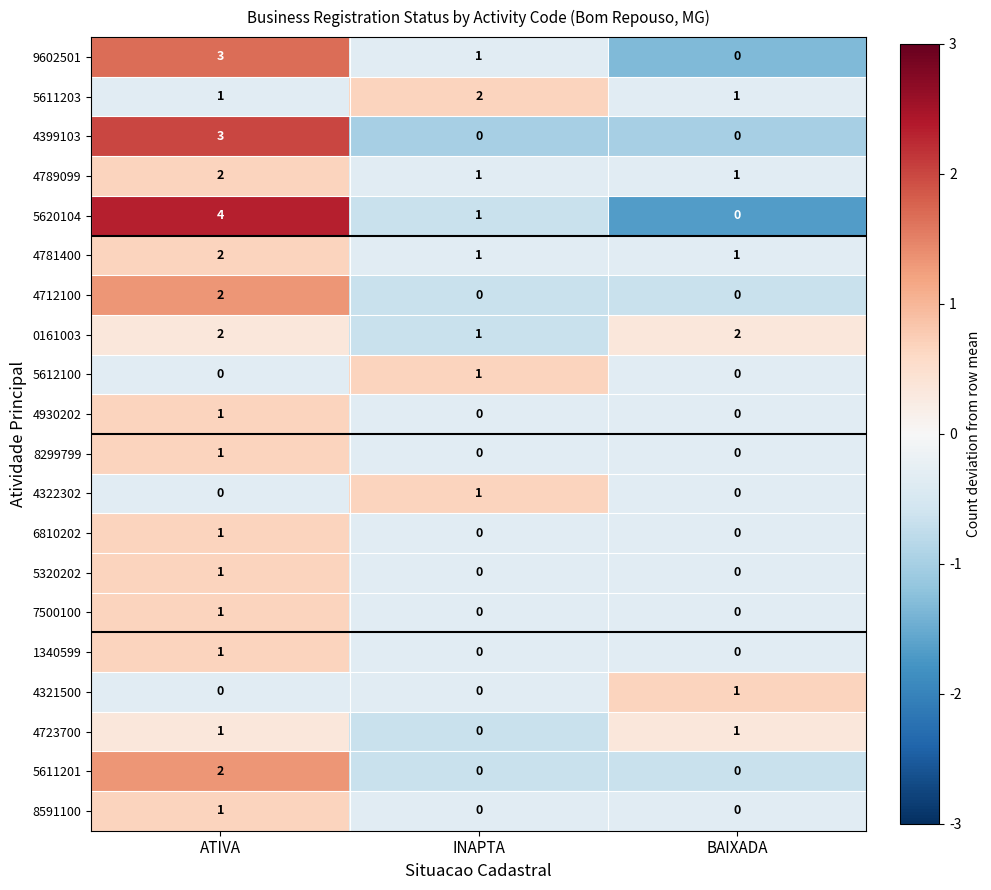

Count the number of data series in this chart.

20